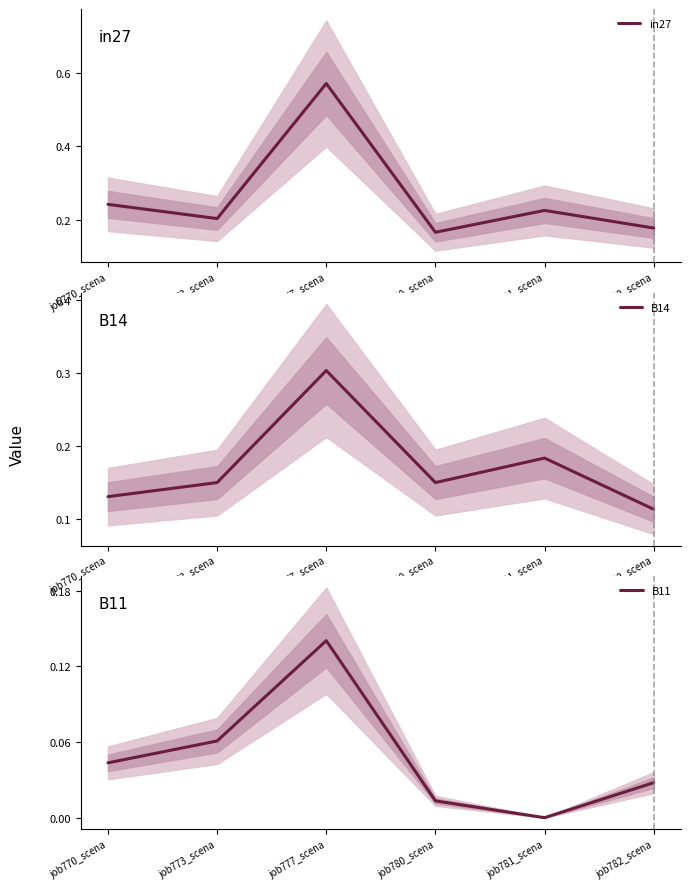

Which label corresponds to the largest value in the chart?

job777_scena